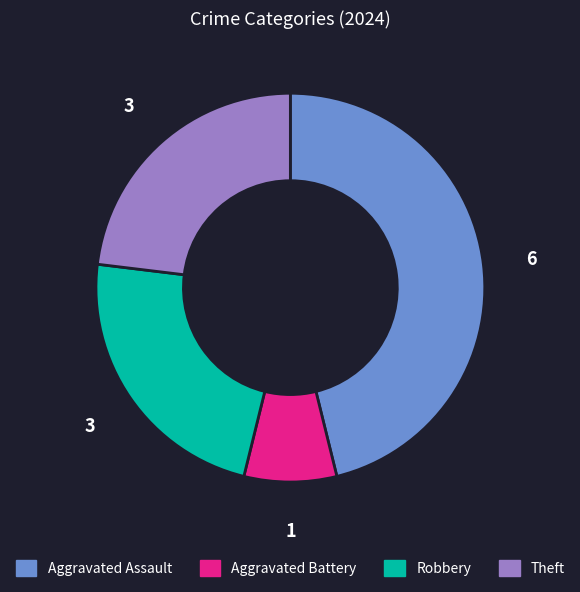

How many slices are in this pie chart?

4